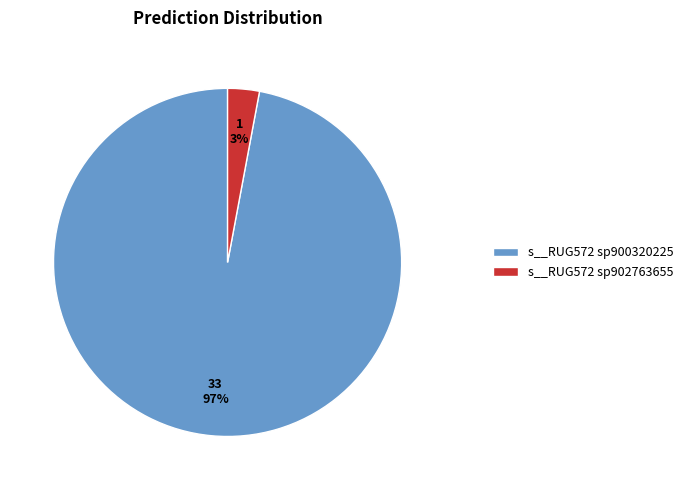

What is the smallest slice in the pie chart?

s__RUG572 sp902763655